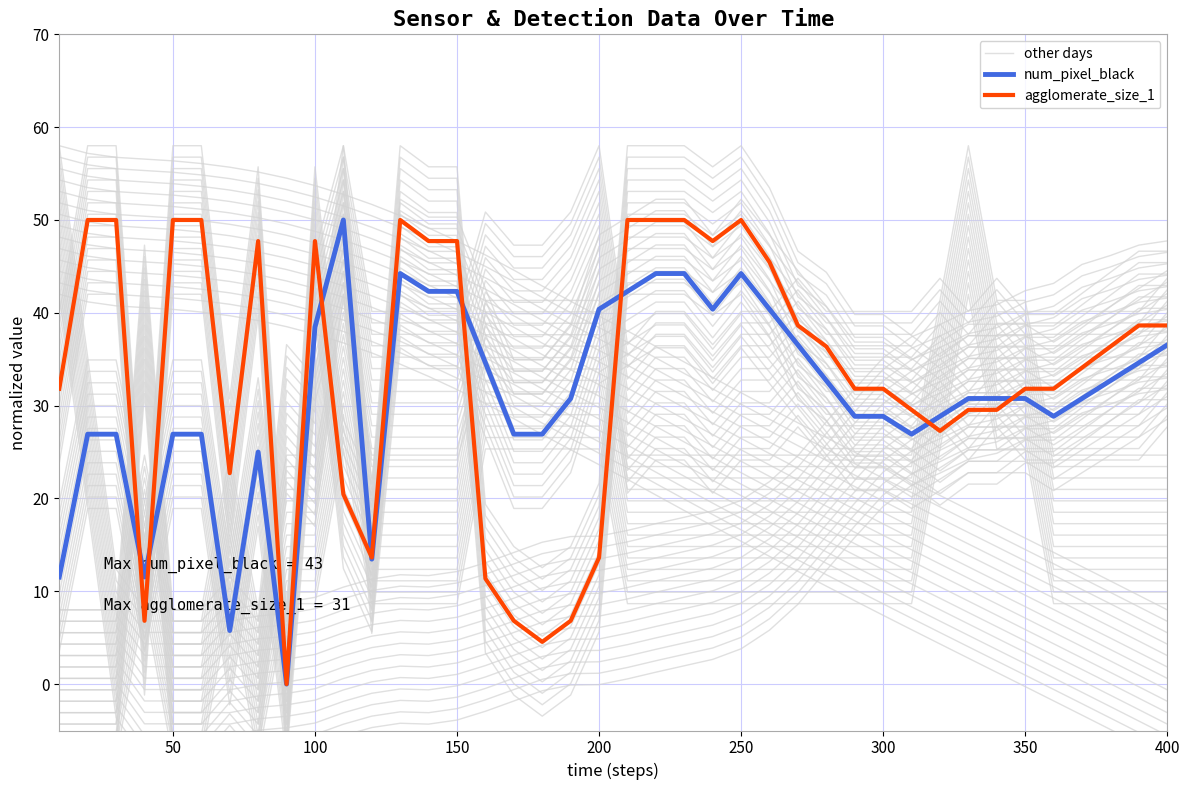

After their last crossing, which series has the higher values: other days or agglomerate_size_1?

agglomerate_size_1